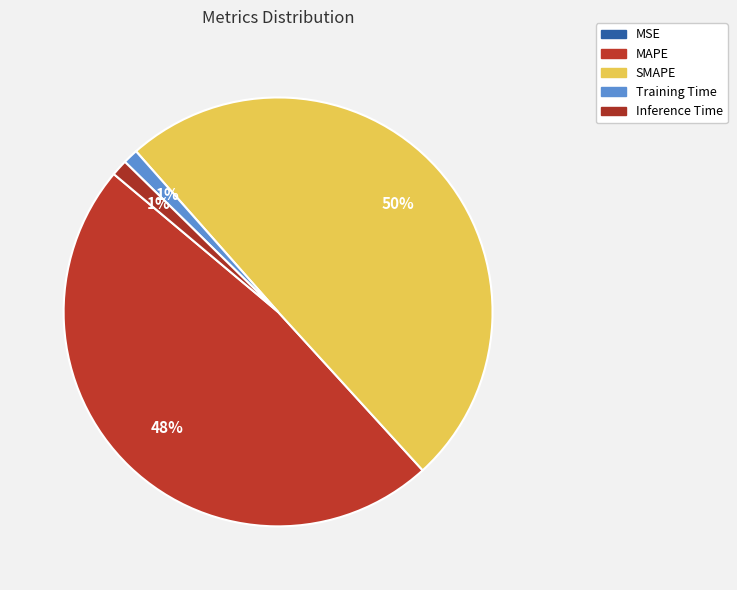

What is the total percentage of Training Time and SMAPE?

50.9%